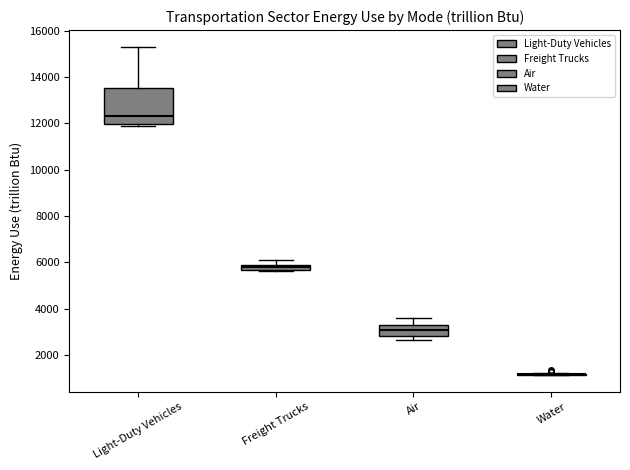

Where does the upper whisker of the box for Light-Duty Vehicles end on the y-axis? The values are not printed on the chart, so give them approximately, as read against the axis.

15400